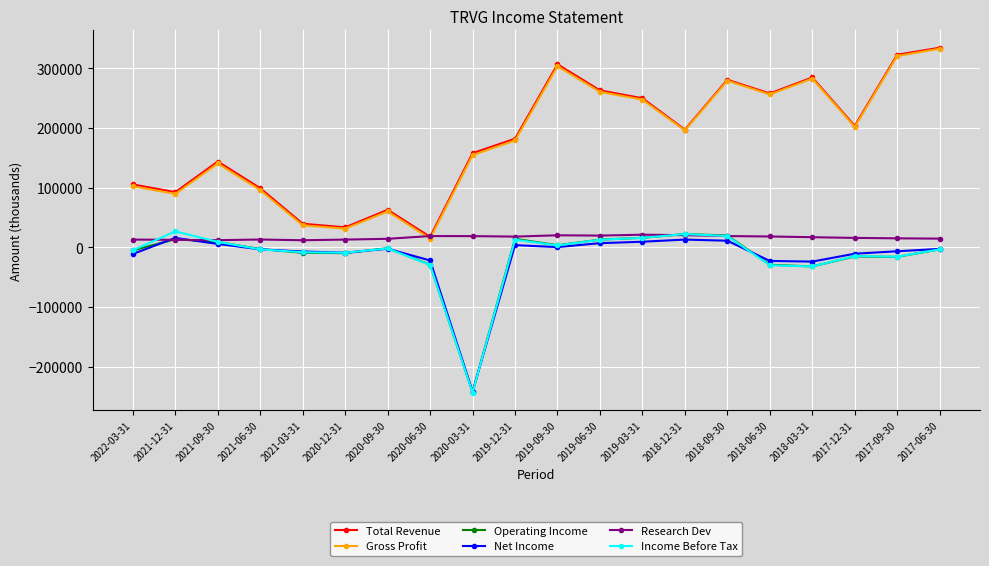

How many data points in Net Income are above -2600?

9